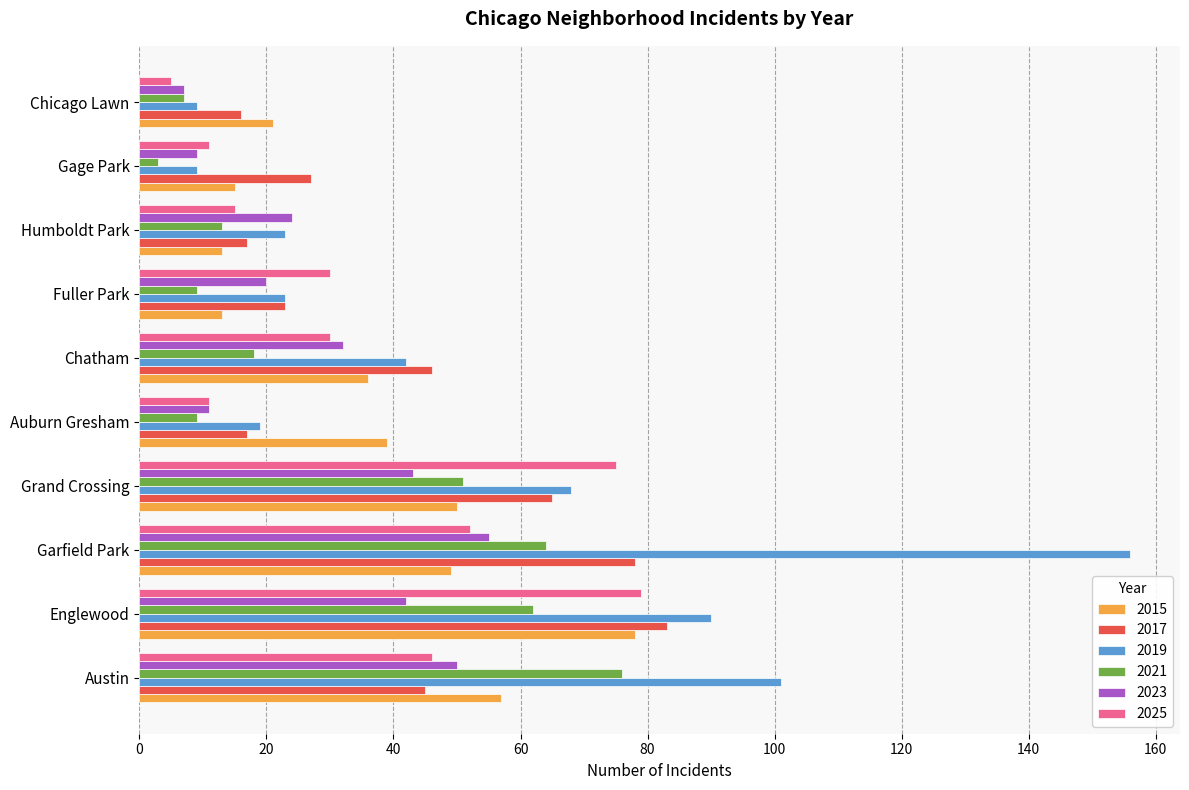

Which series has the largest range (max minus min)?

2019